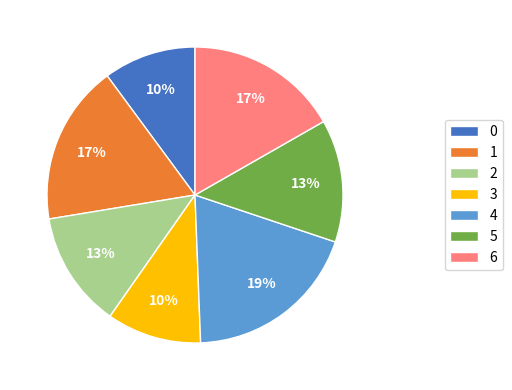

Do 4 and 1 together represent more than half of the pie?

No